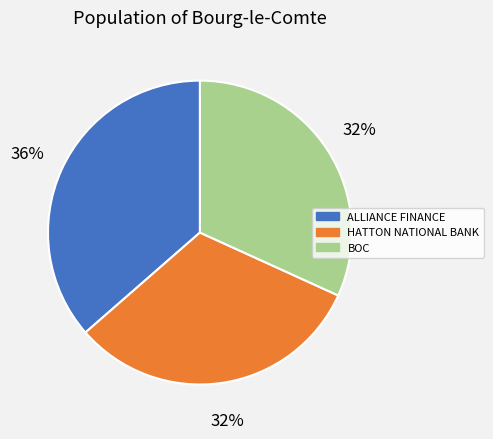

Is there any slice that represents more than half of the pie?

No